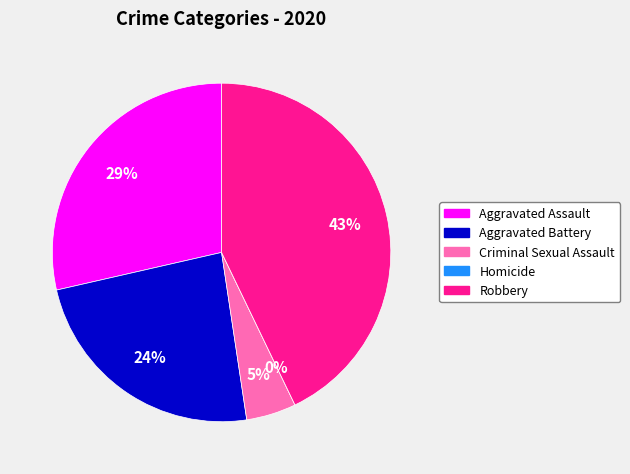

Does any single category account for the majority?

No